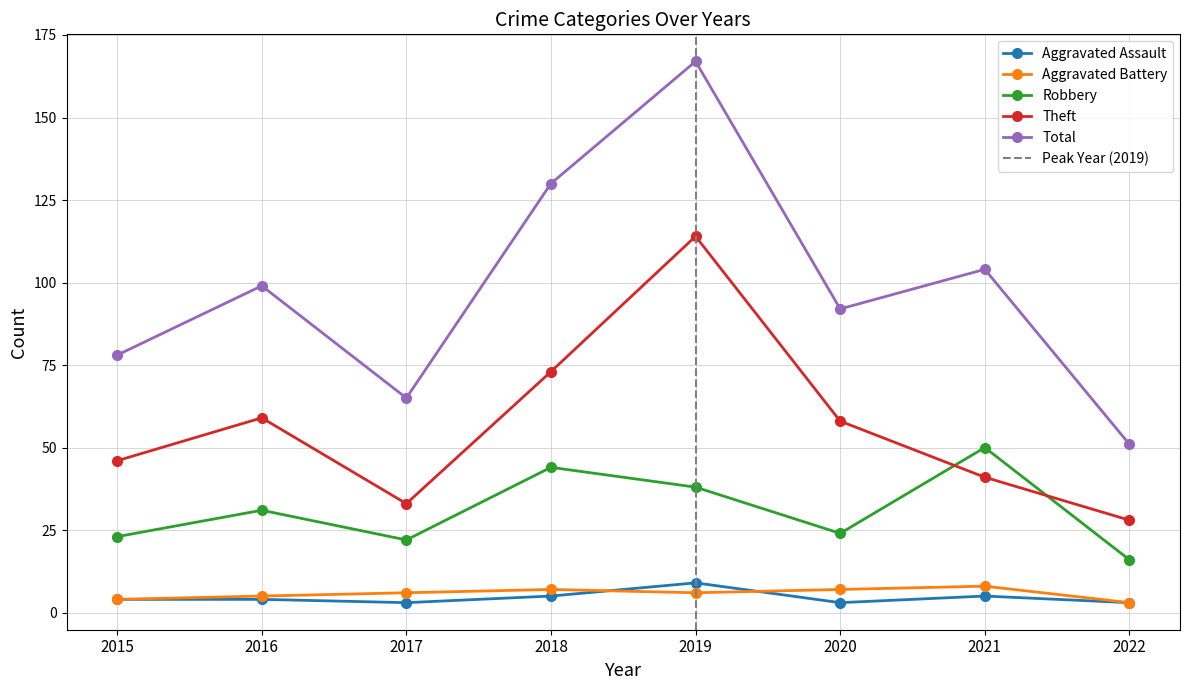

How many categories are shown in the chart?

8